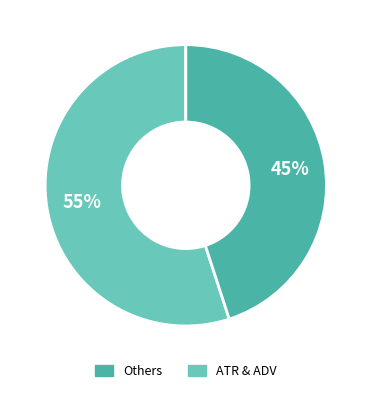

To the nearest percent, what is the average slice percentage?

50%